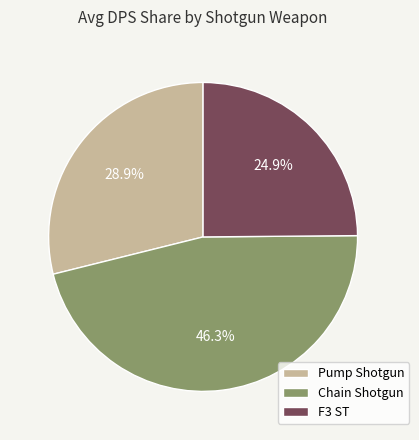

To the nearest percent, what is the average slice percentage?

33%